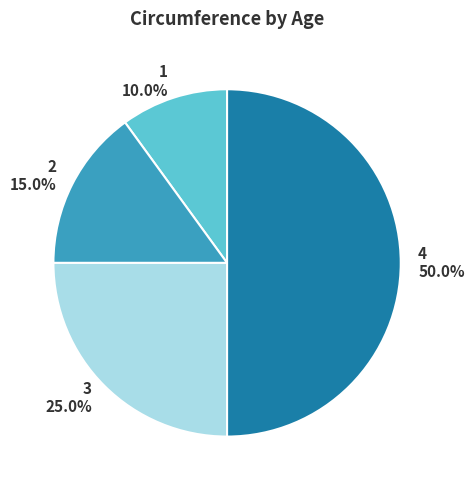

Does 1 account for over 50% of the chart?

No